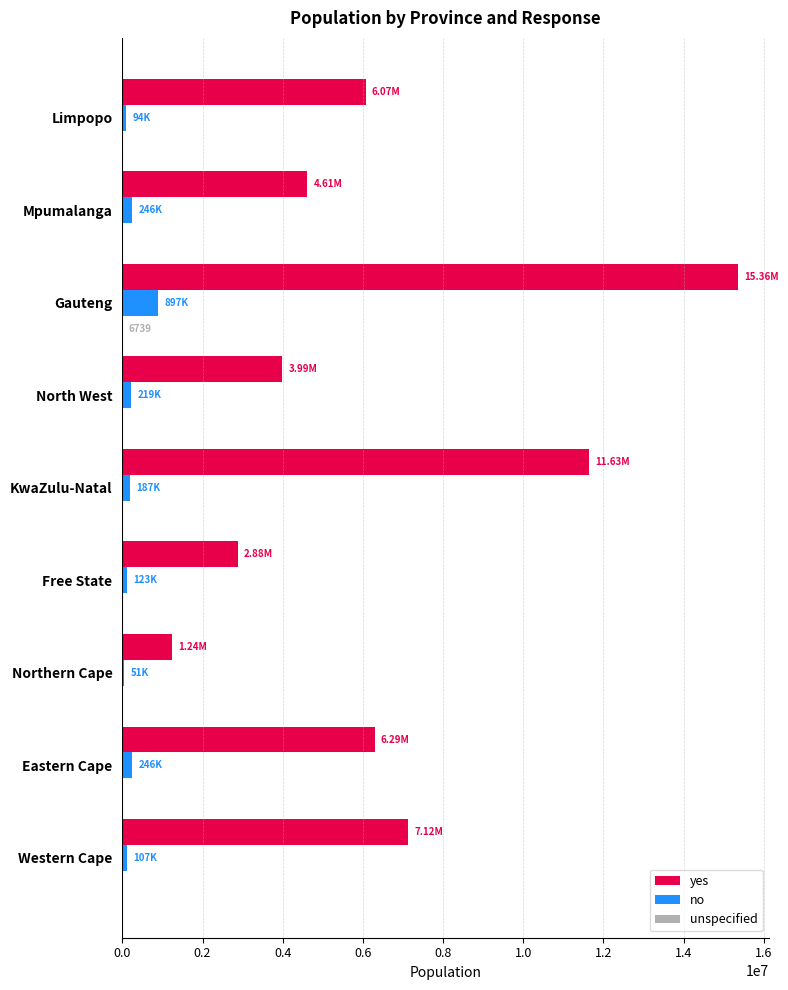

Between KwaZulu-Natal and Limpopo, which series saw the biggest shift?

yes